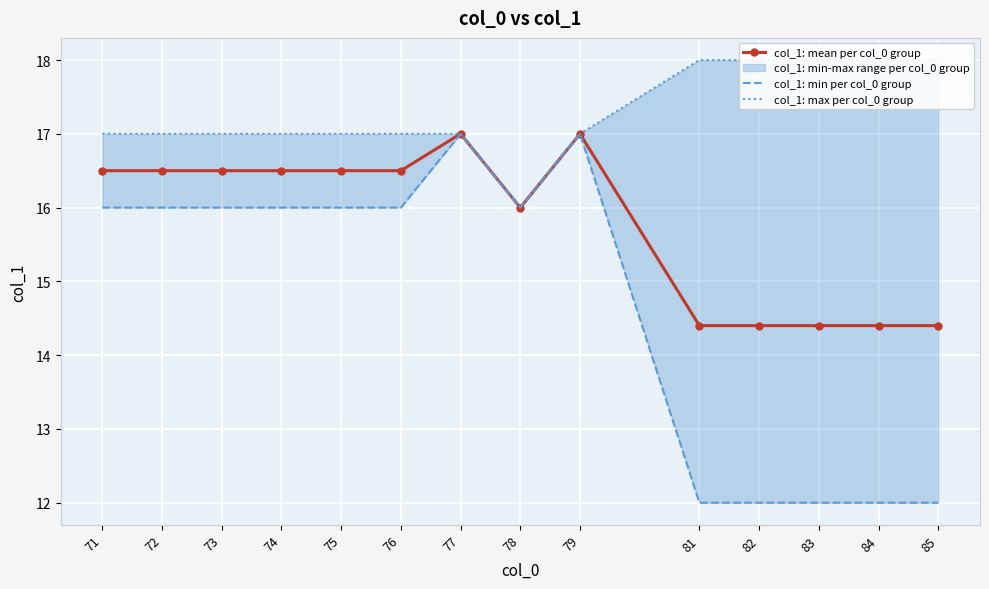

What is the value of the col_1: mean per col_0 group point at the 9th from the left?

17.0